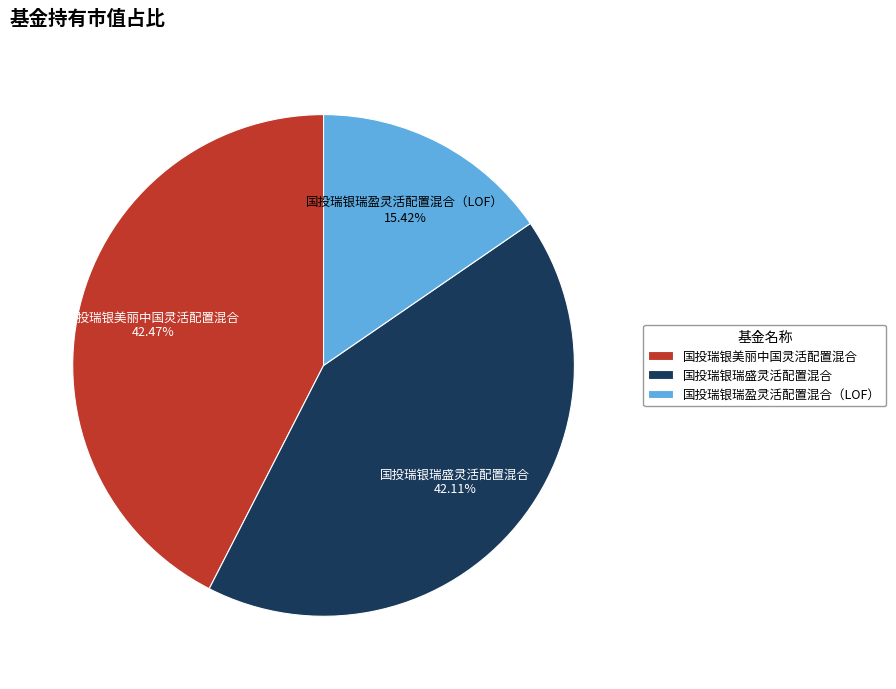

Combined, do 国投瑞银瑞盈灵活配置混合（LOF） and 国投瑞银美丽中国灵活配置混合 account for over 50%?

Yes